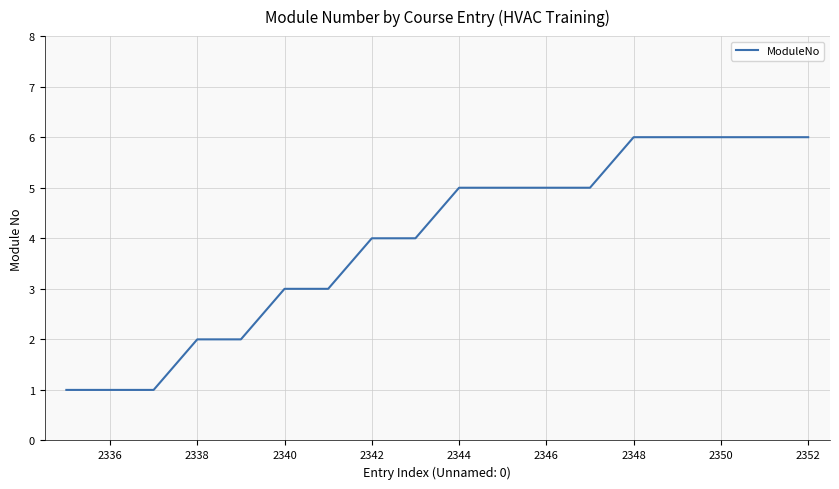

What is the difference between the maximum and minimum values?

5